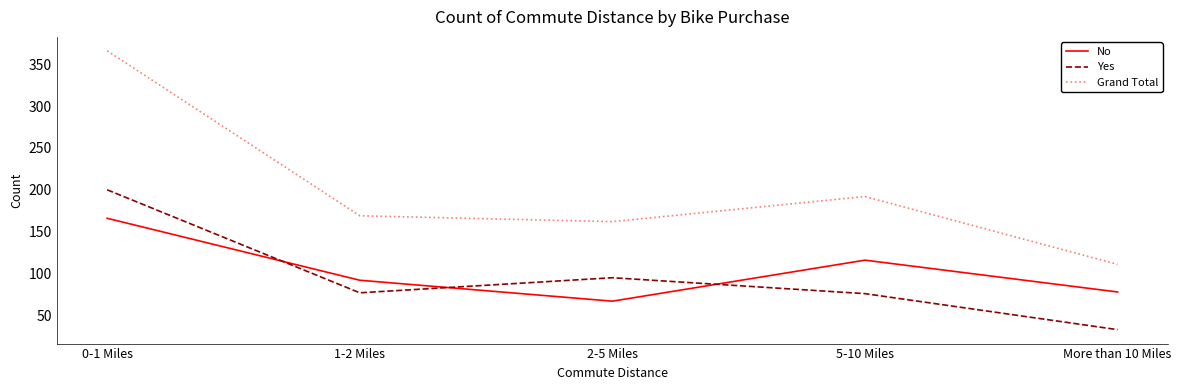

How many interior local valleys does the Grand Total series have?

1